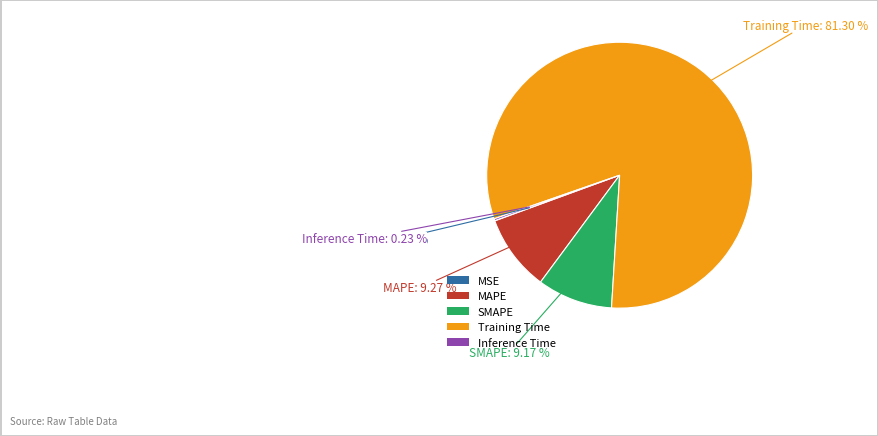

Which slice is the largest?

Training Time